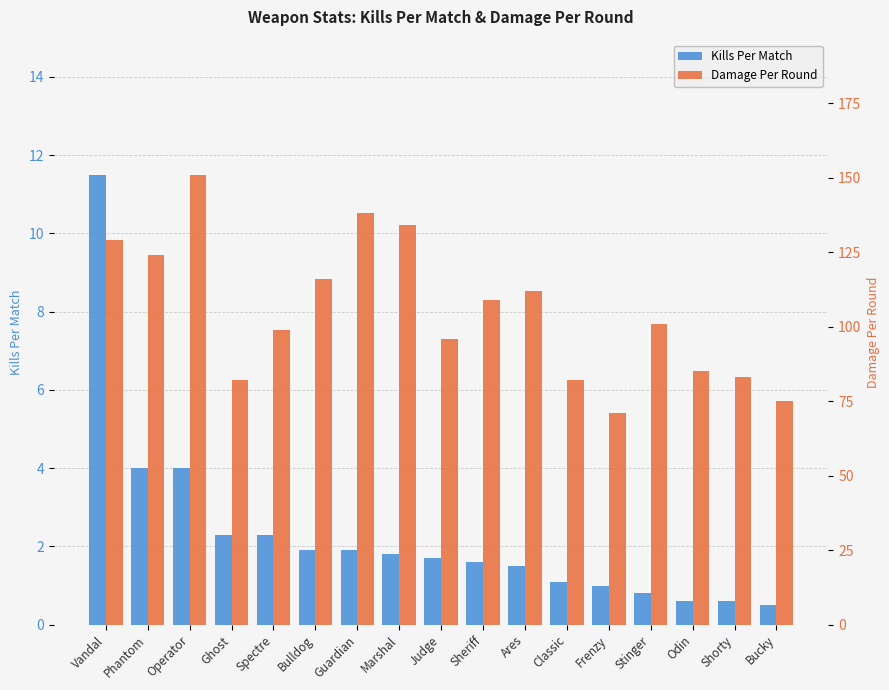

How many series are shown in this chart?

2